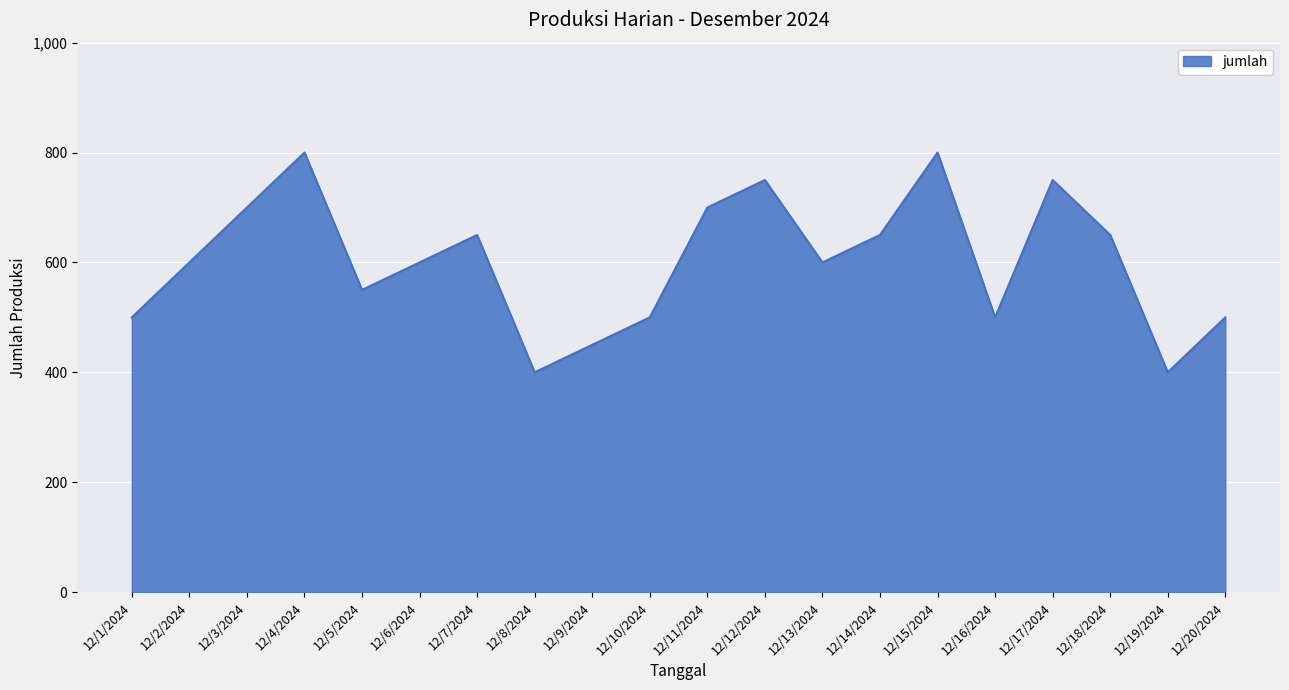

The chart shows a value of 242 at 12/13/2024. True or false?

False